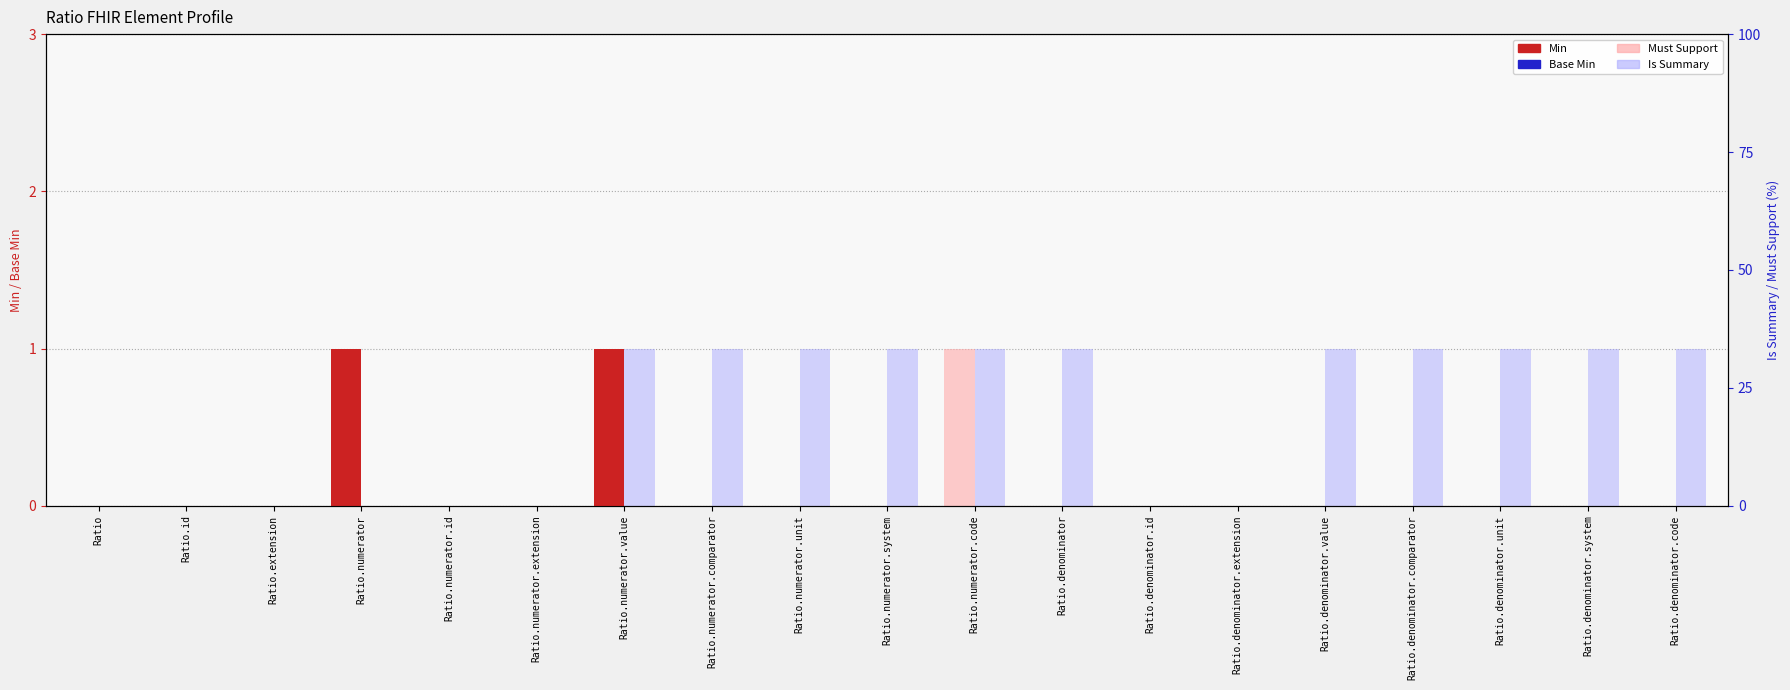

What is the total value across all series at Ratio.denominator.unit?

1